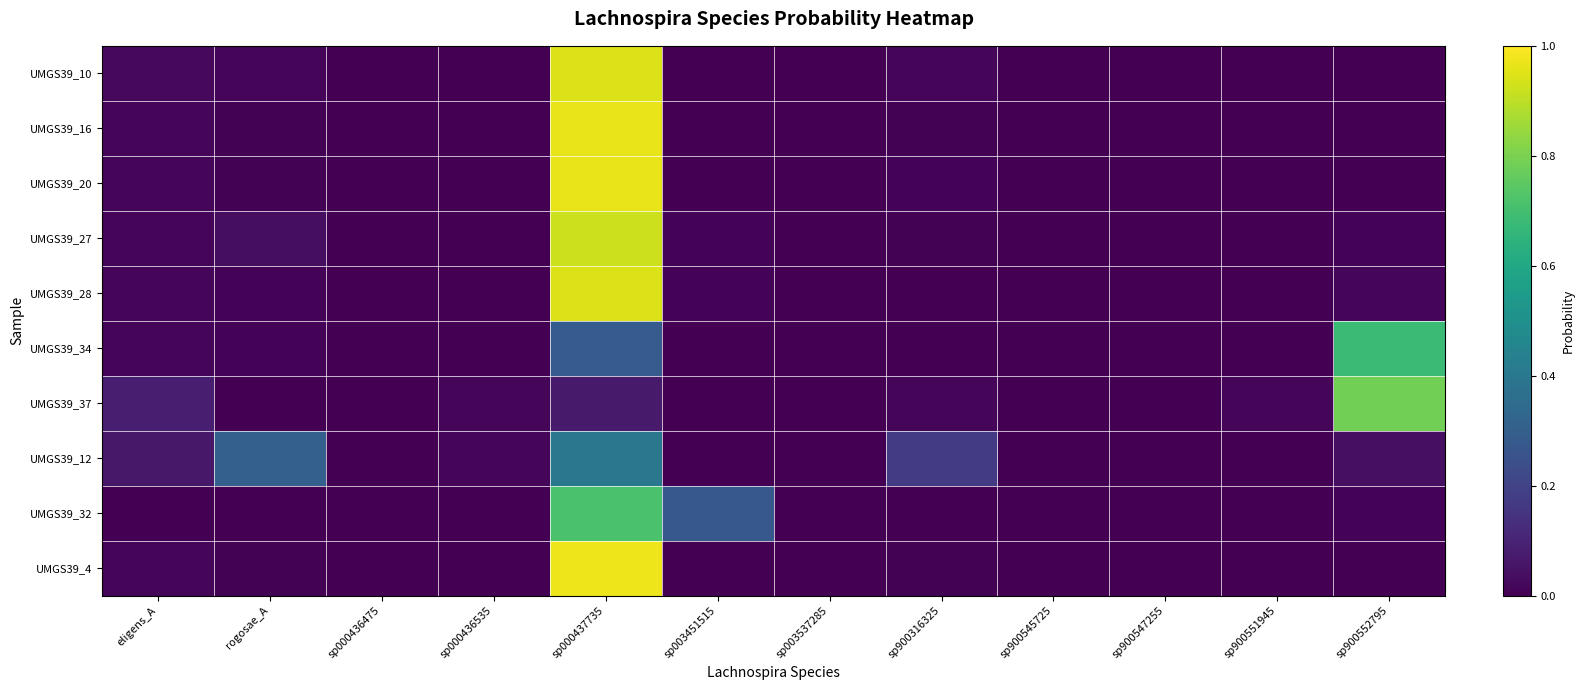

Which series has the widest spread of values?

UMGS39_4